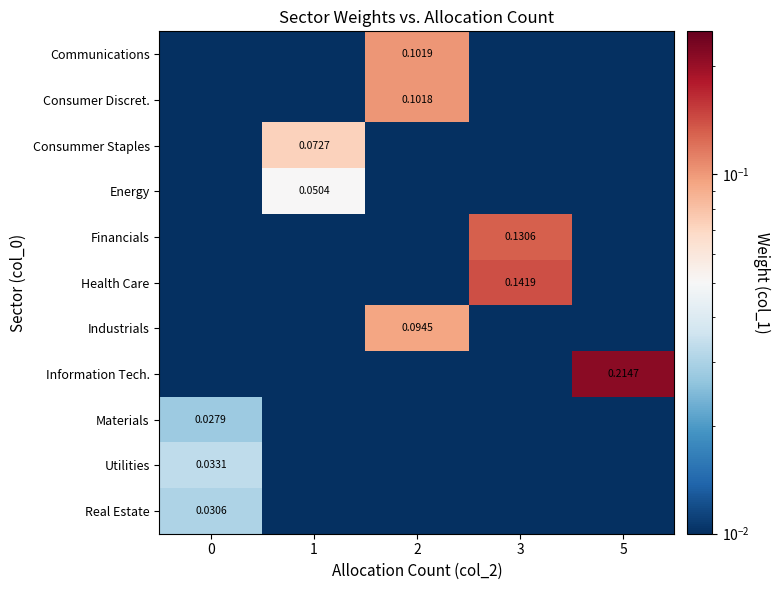

What is the sum of the Financials values at 3 and 2?

0.1